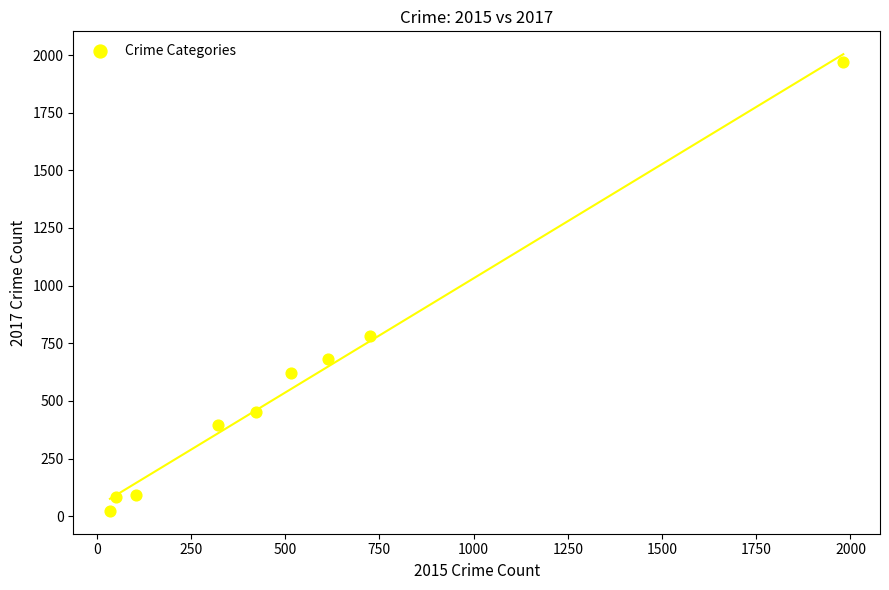

What Y value in the scatter plot is closest to 995?

780